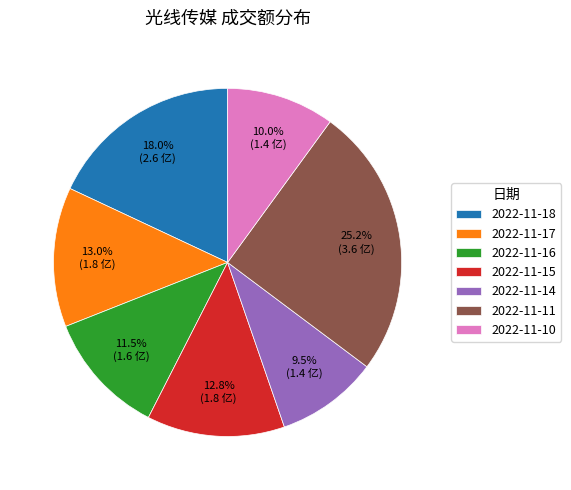

What is the total percentage of 2022-11-15 and 2022-11-16?

24.3%